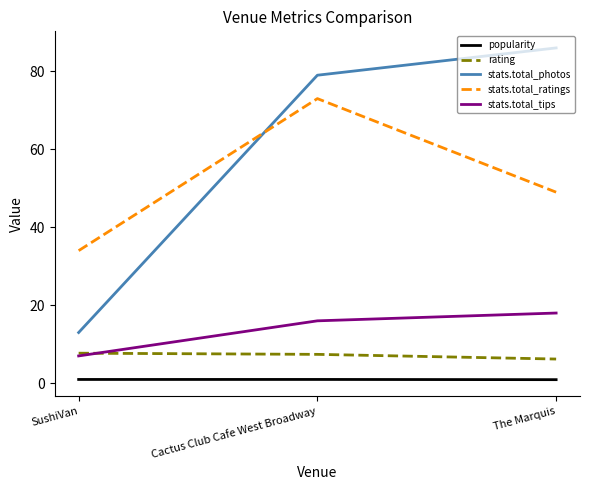

What is the difference between the second highest and minimum values in the rating series?

1.2